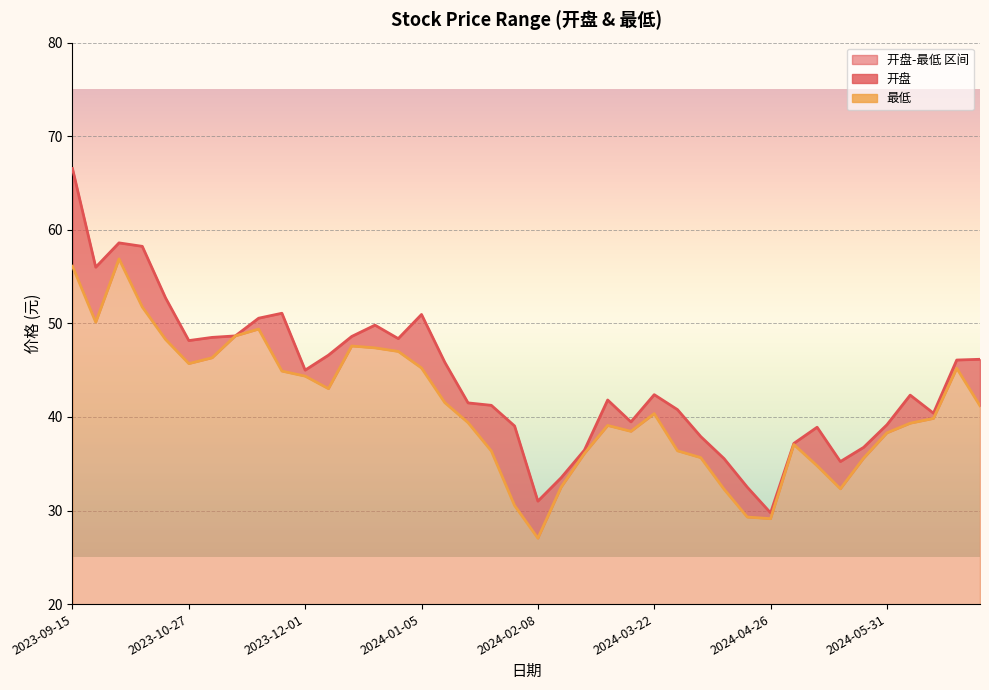

True or false: 最低 has a value of 62.9 at 2024-06-26.

False